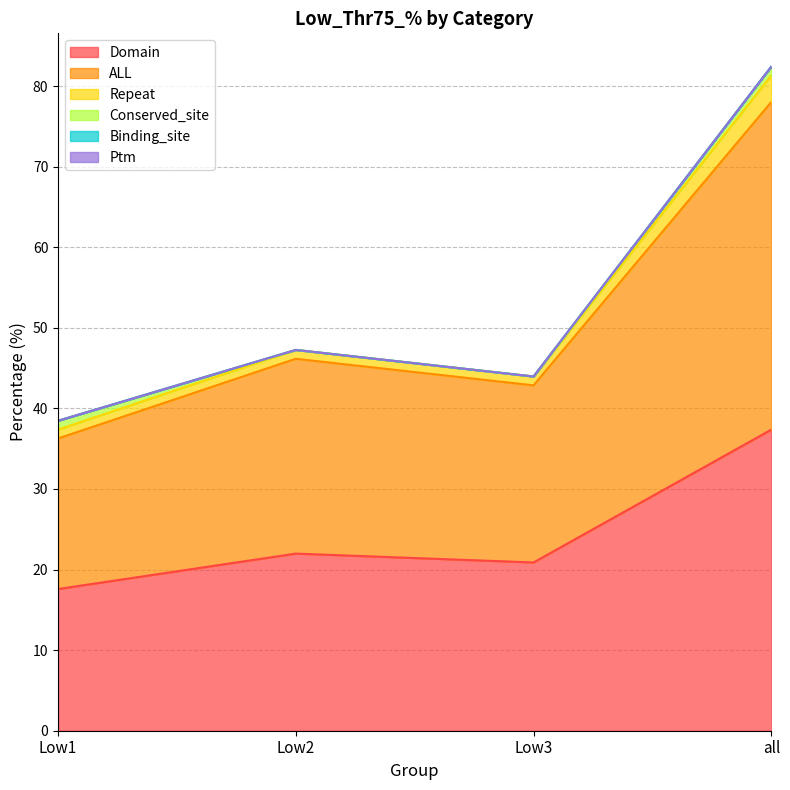

At which category does Domain reach its first local valley?

Low3